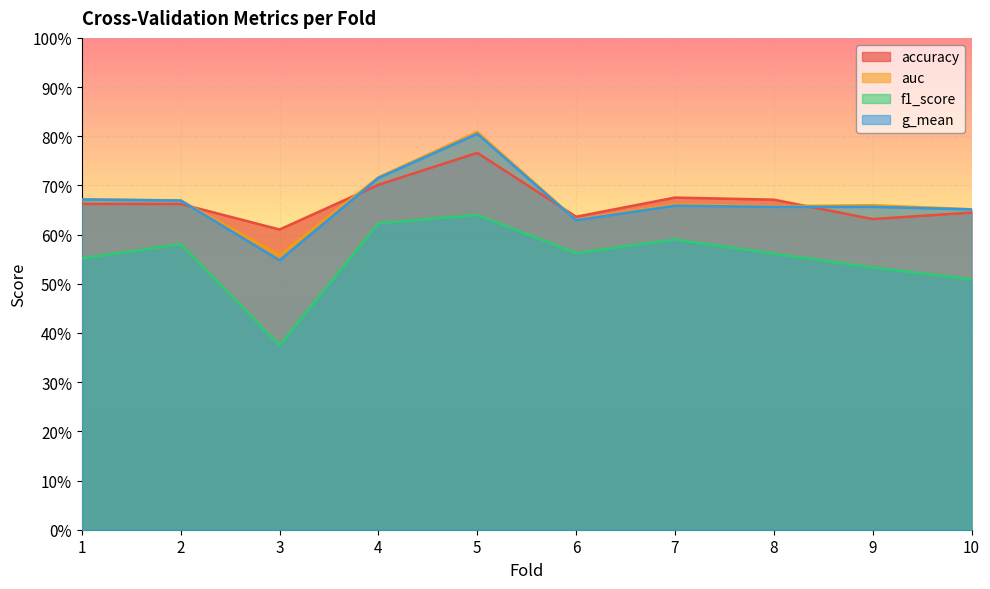

What is the value of the accuracy point at the 7th from the left?

0.7